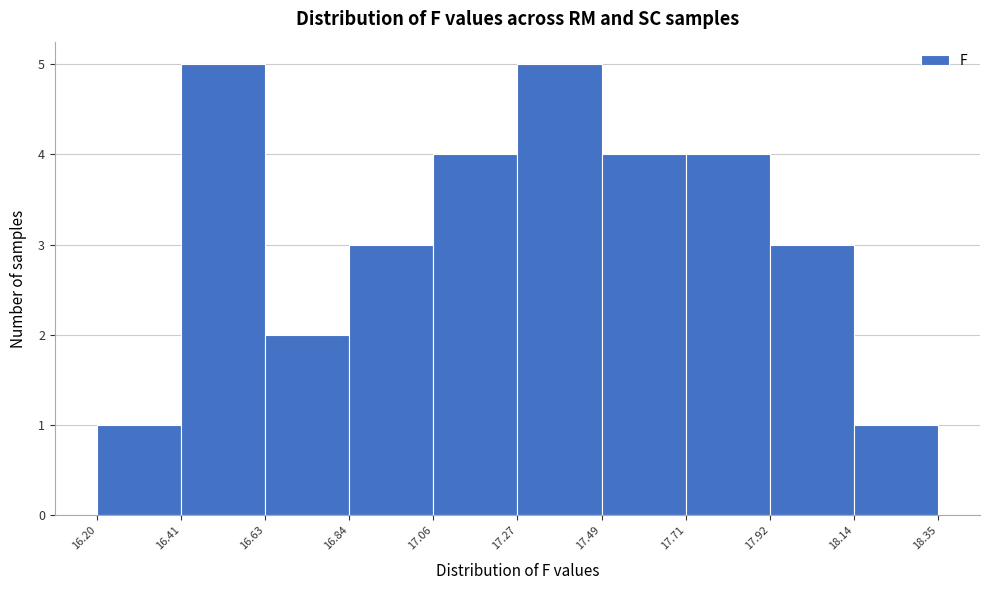

What is the height of the bar covering 17.27 to 17.49 on the x-axis? The values are not printed on the chart, so give them approximately, as read against the axis.

5